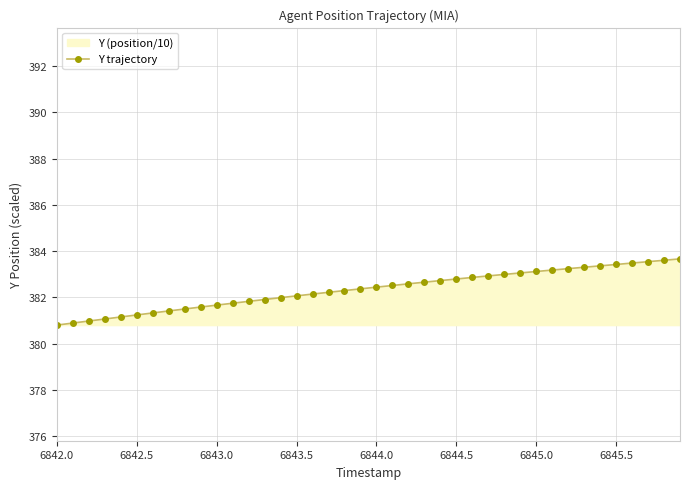

The chart shows a value of 537.6 at 6844.5. True or false?

False